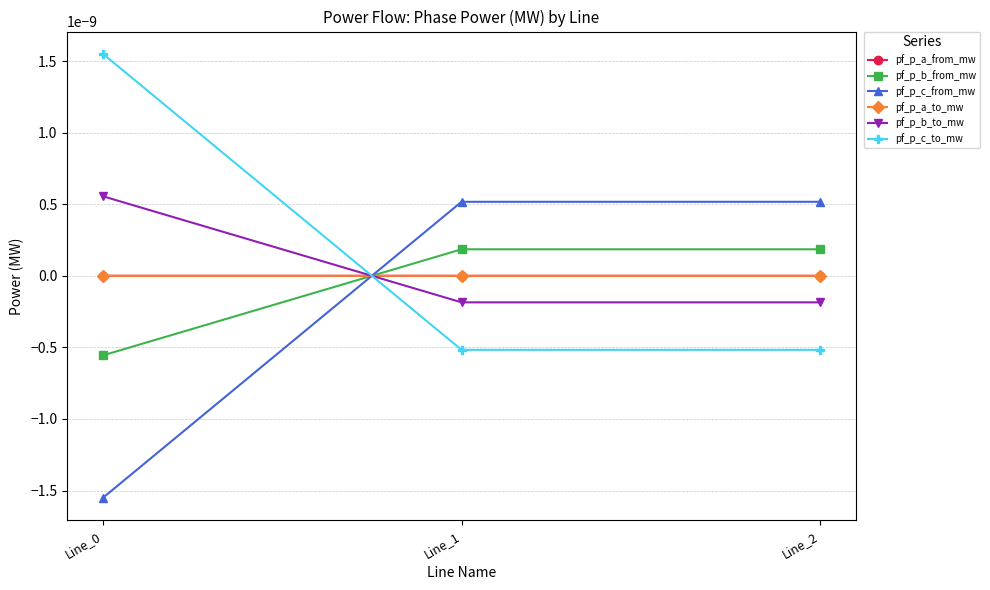

How many data points does each series have?

3